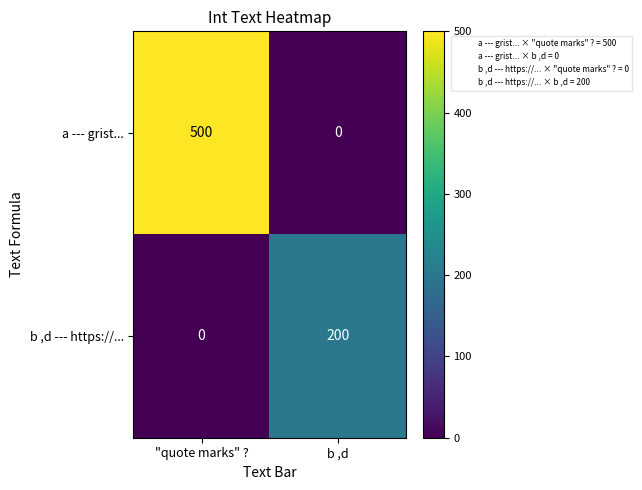

Which series changed the most between "quote marks" ? and b ,d?

a --- grist...